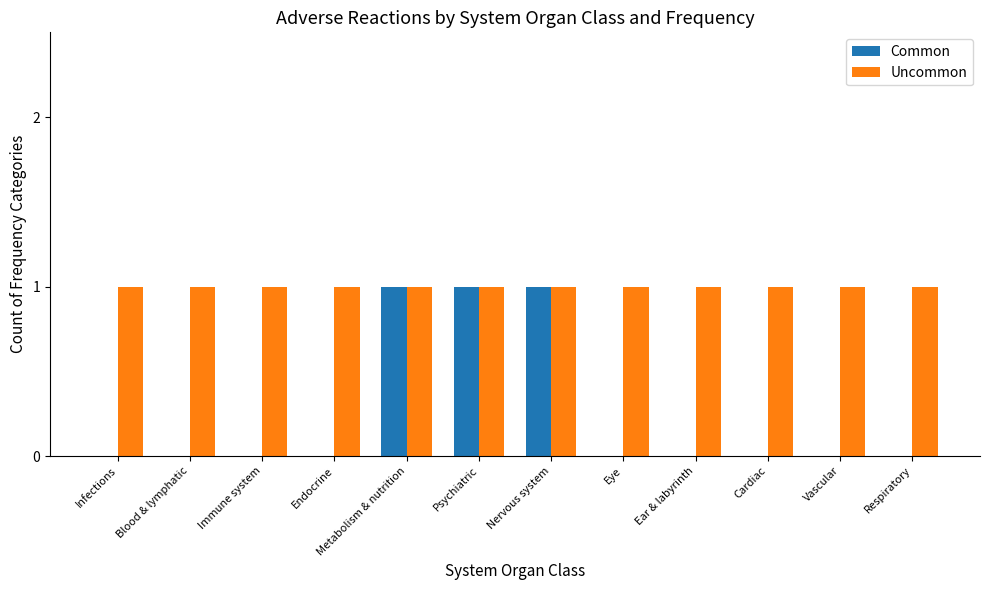

What is the total value across all series at Blood & lymphatic?

1